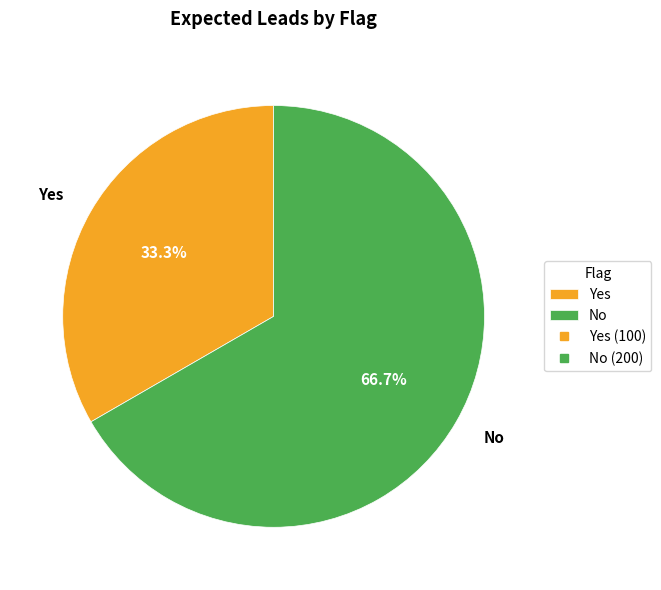

Rank the categories by value from highest to lowest.

No, Yes